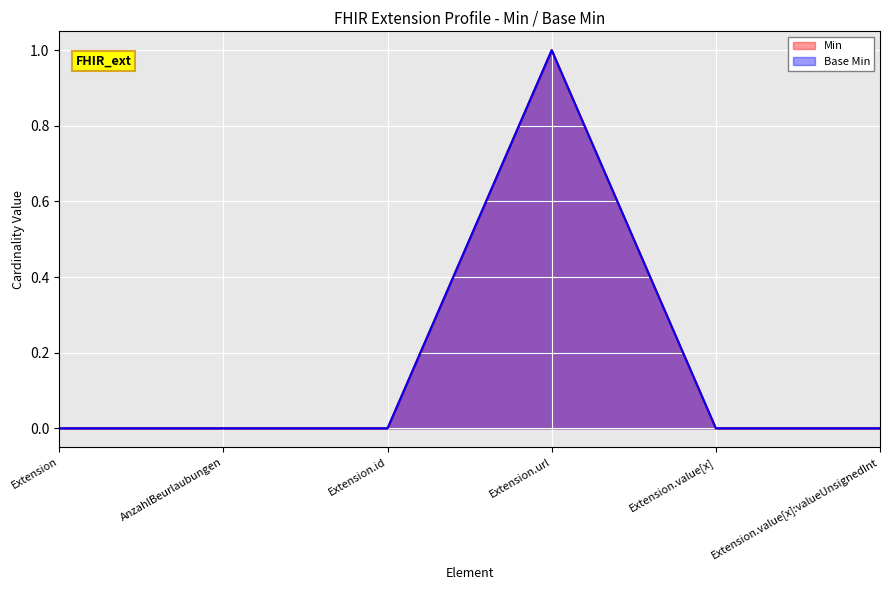

What are all the series names shown in the legend?

Min, Base Min